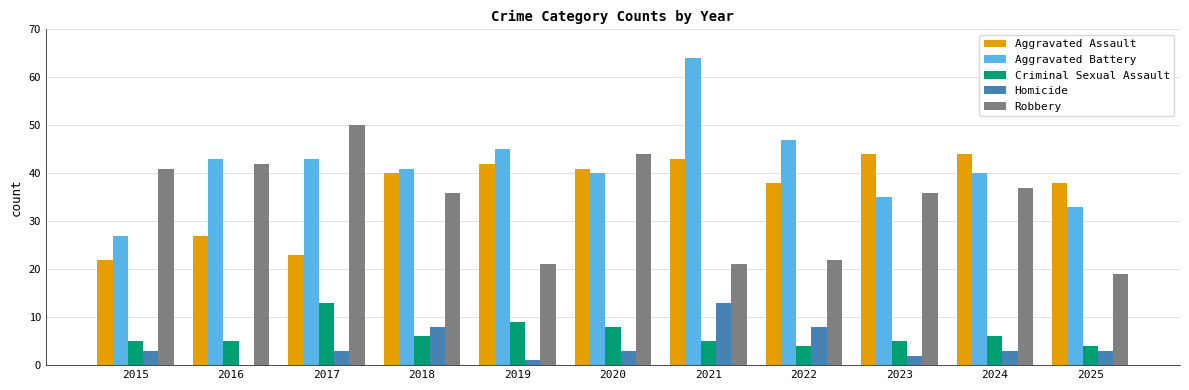

How many series are shown in this chart?

5